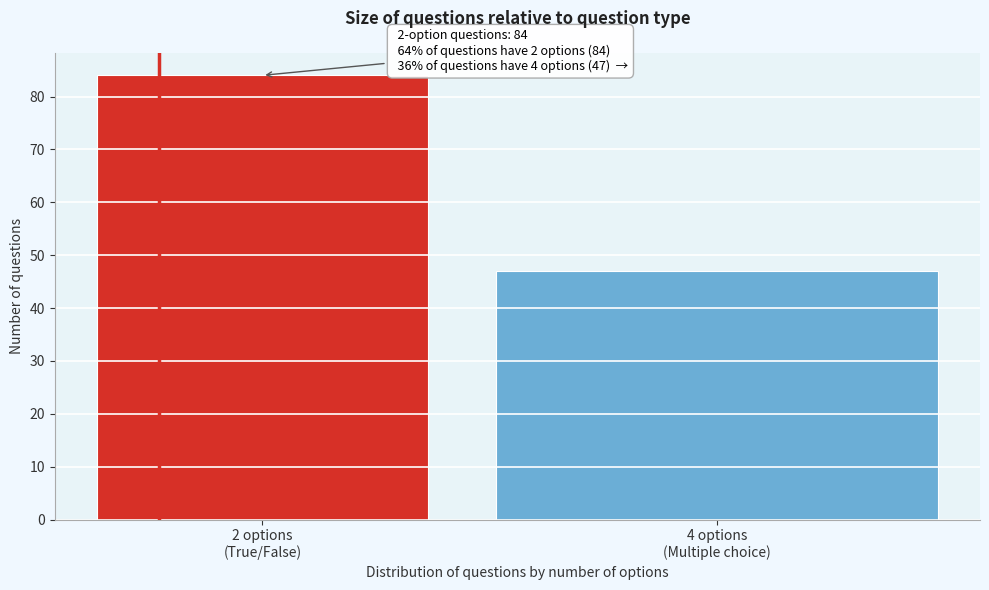

Reading right to left, transcribe all the data shown in this chart.

47	84